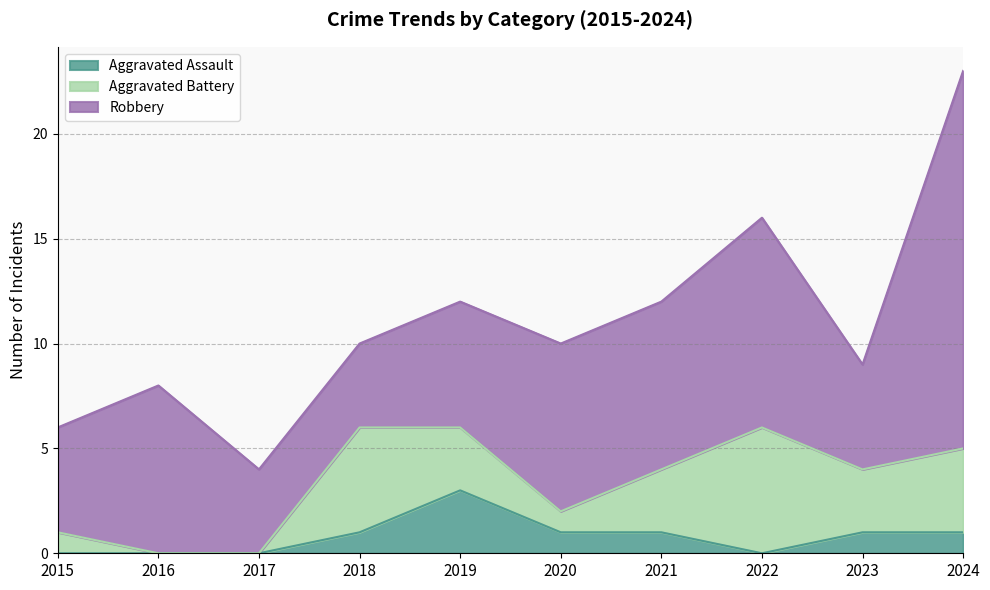

List the series in order of their peak value, highest first.

Robbery, Aggravated Battery, Aggravated Assault